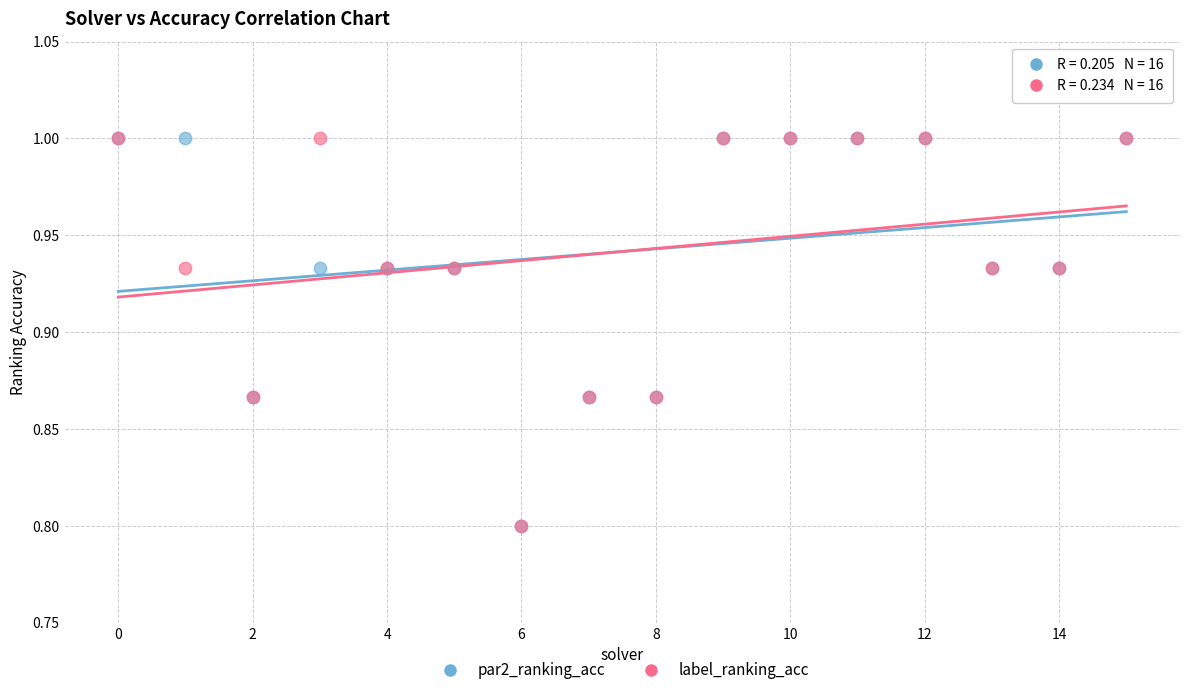

What are all the series names shown in the legend?

par2_ranking_acc, label_ranking_acc